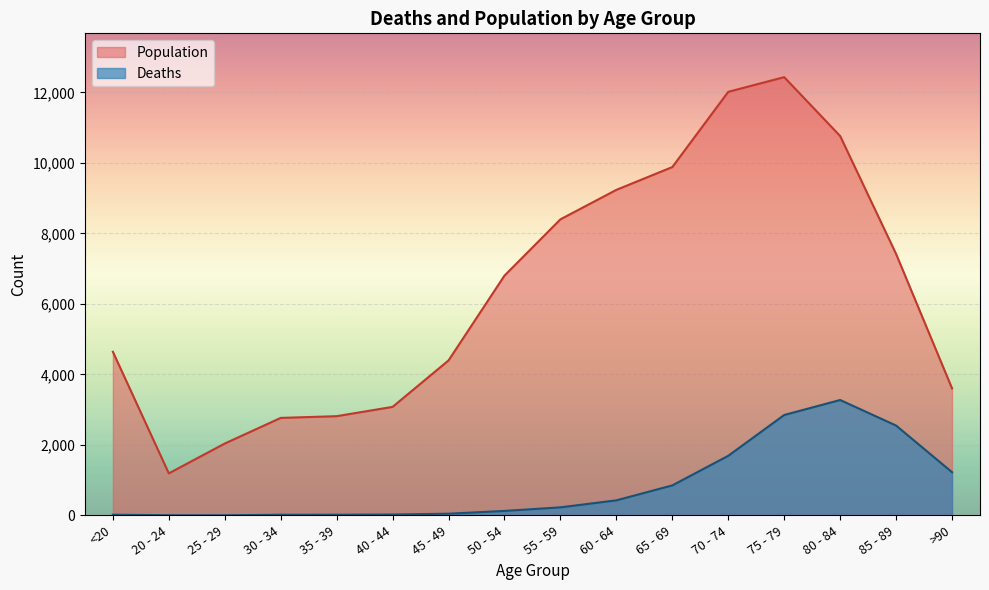

True or false: Deaths and Population cross at least once.

False